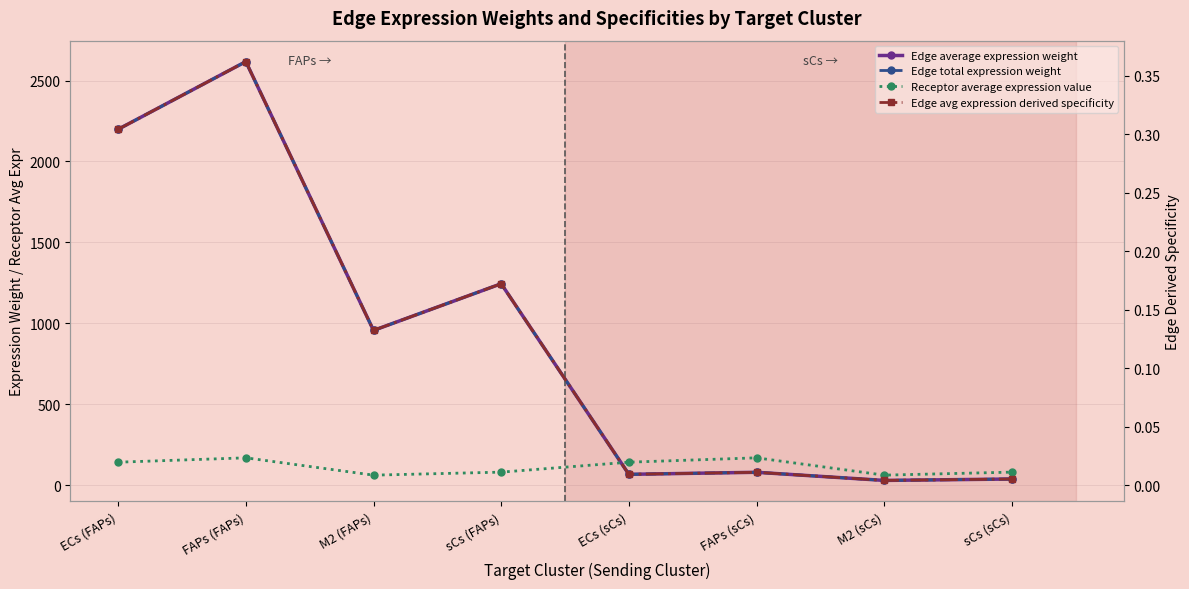

Reading left to right, what are all the values shown in this chart?

Edge average expression weight: ECs (FAPs)=2198.9	FAPs (FAPs)=2617.1	M2 (FAPs)=956.0	sCs (FAPs)=1244.5	ECs (sCs)=66.6	FAPs (sCs)=79.3	M2 (sCs)=29.0	sCs (sCs)=37.7
Edge total expression weight: ECs (FAPs)=2198.9	FAPs (FAPs)=2617.1	M2 (FAPs)=956.0	sCs (FAPs)=1244.5	ECs (sCs)=66.6	FAPs (sCs)=79.3	M2 (sCs)=29.0	sCs (sCs)=37.7
Receptor average expression value: ECs (FAPs)=141.7	FAPs (FAPs)=168.6	M2 (FAPs)=61.6	sCs (FAPs)=80.2	ECs (sCs)=141.7	FAPs (sCs)=168.6	M2 (sCs)=61.6	sCs (sCs)=80.2
Edge avg expression derived specificity: ECs (FAPs)=0.3	FAPs (FAPs)=0.4	M2 (FAPs)=0.1	sCs (FAPs)=0.2	ECs (sCs)=0.0	FAPs (sCs)=0.0	M2 (sCs)=0.0	sCs (sCs)=0.0